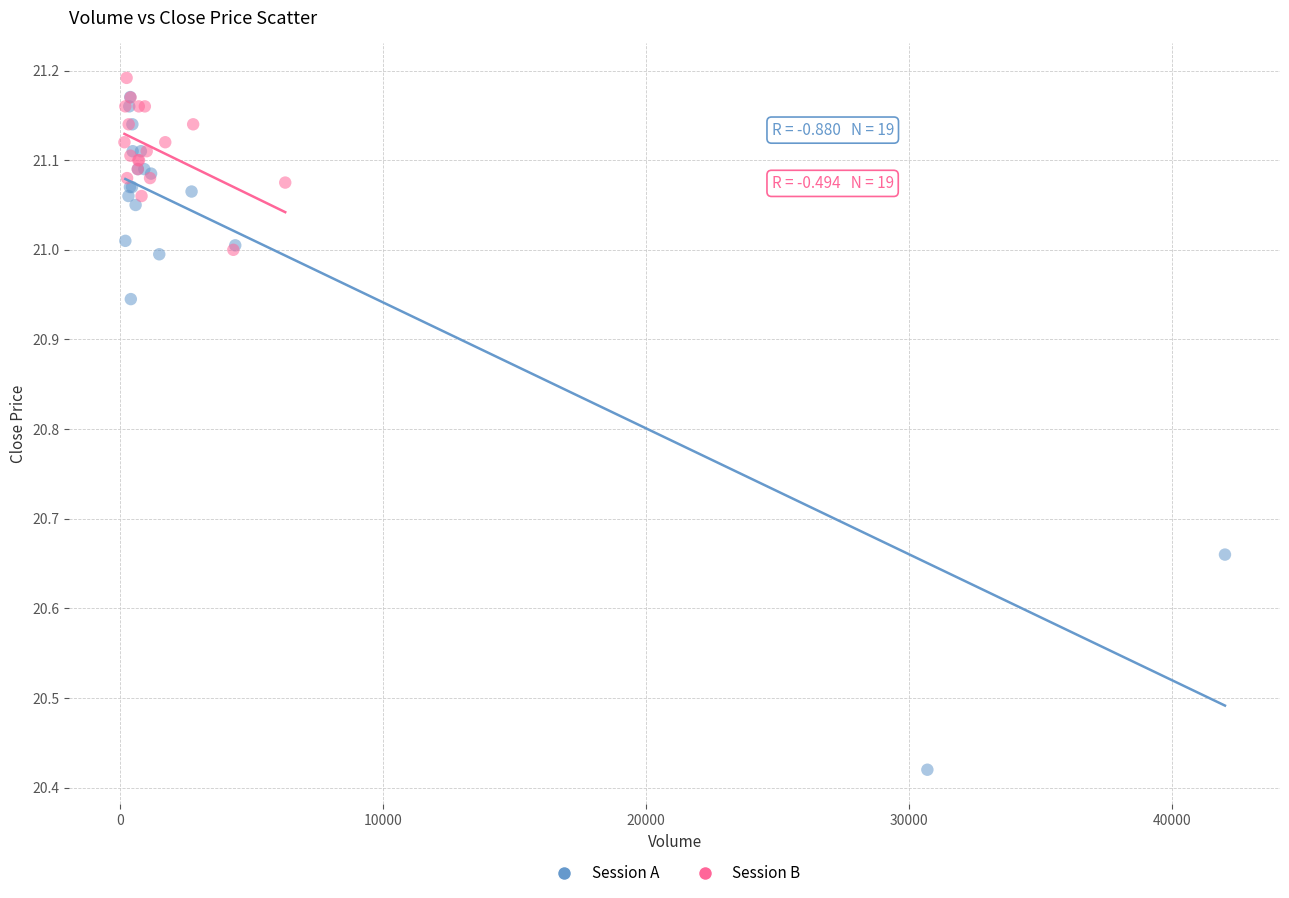

Which series reaches the minimum Y coordinate?

Session A